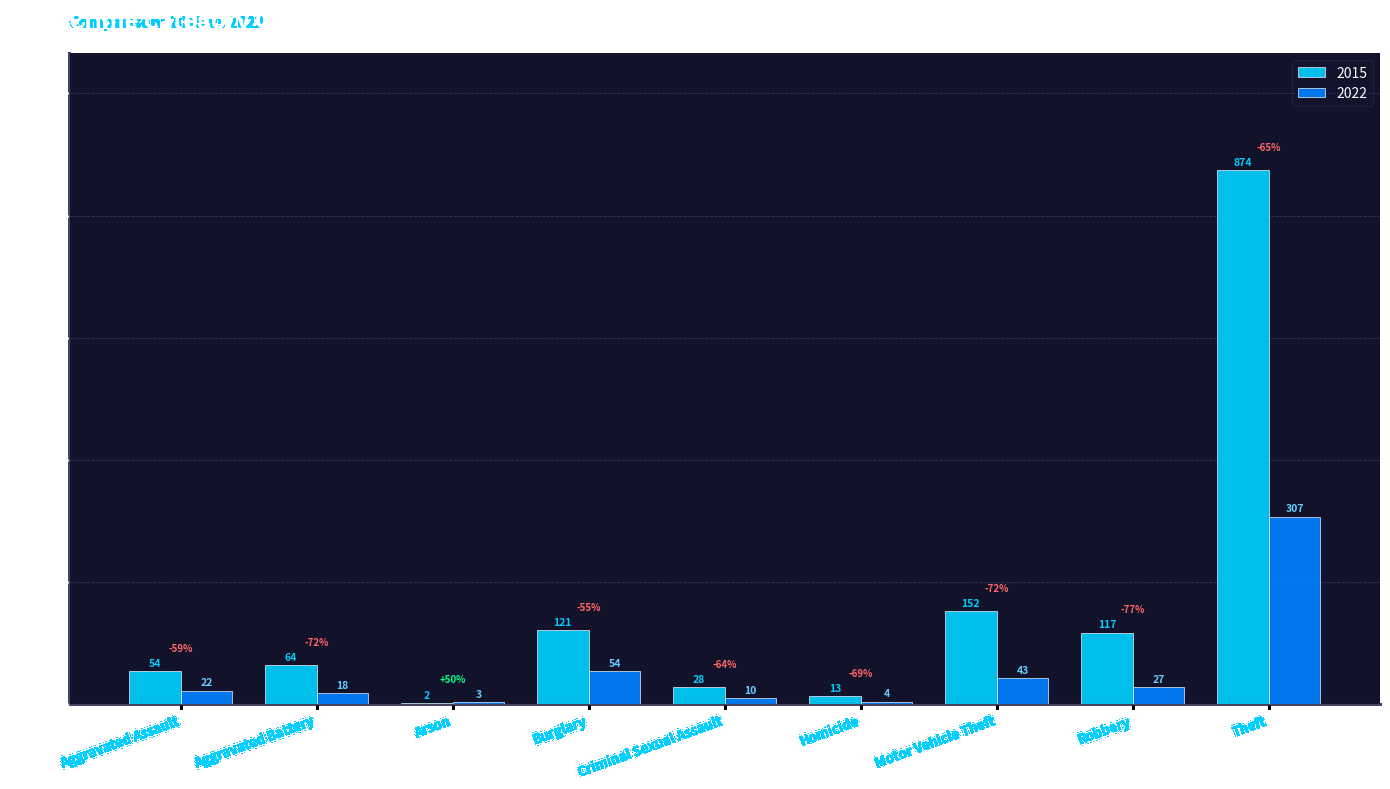

At which category is the sum across all series the highest?

Theft